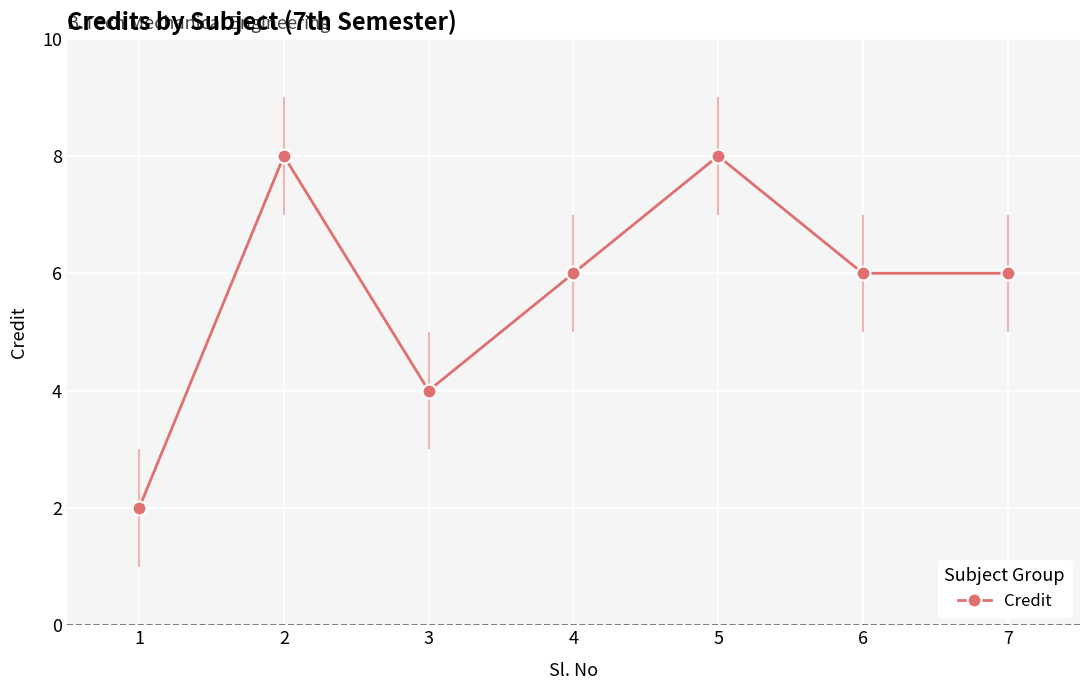

The value at 6 is 6. True or false?

True